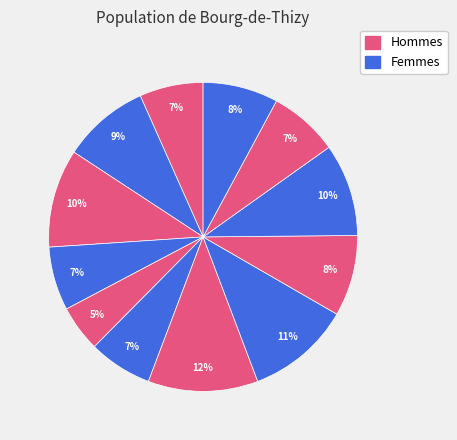

How many slices are in this pie chart?

12